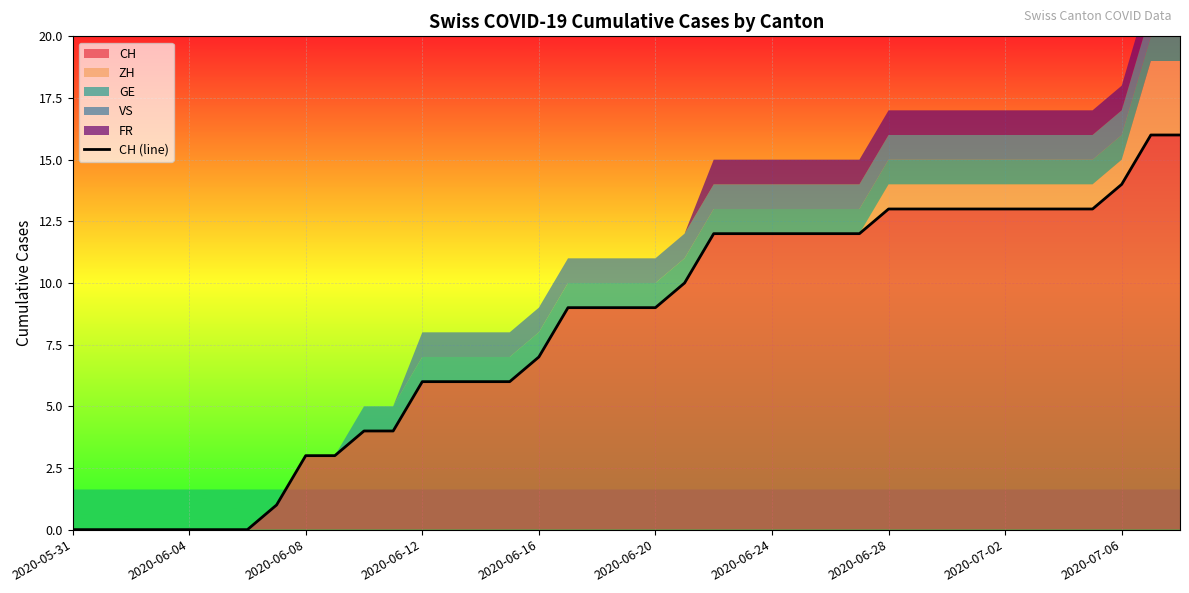

What is the difference between the second highest and minimum values?

16